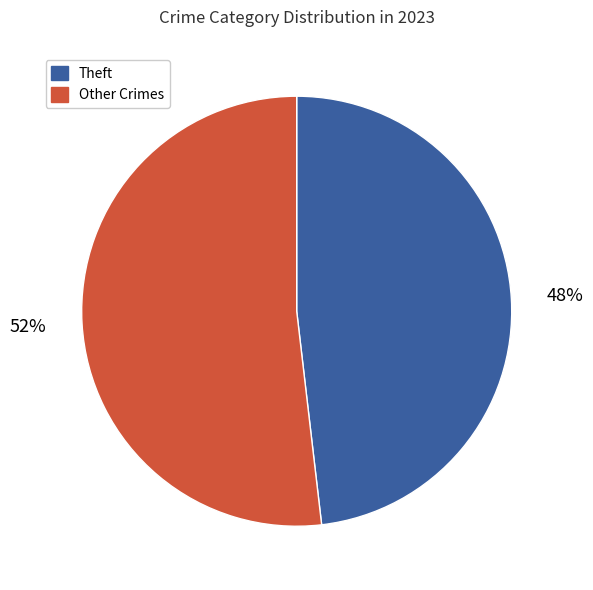

Is the sum of Theft and Other Crimes greater than half?

Yes